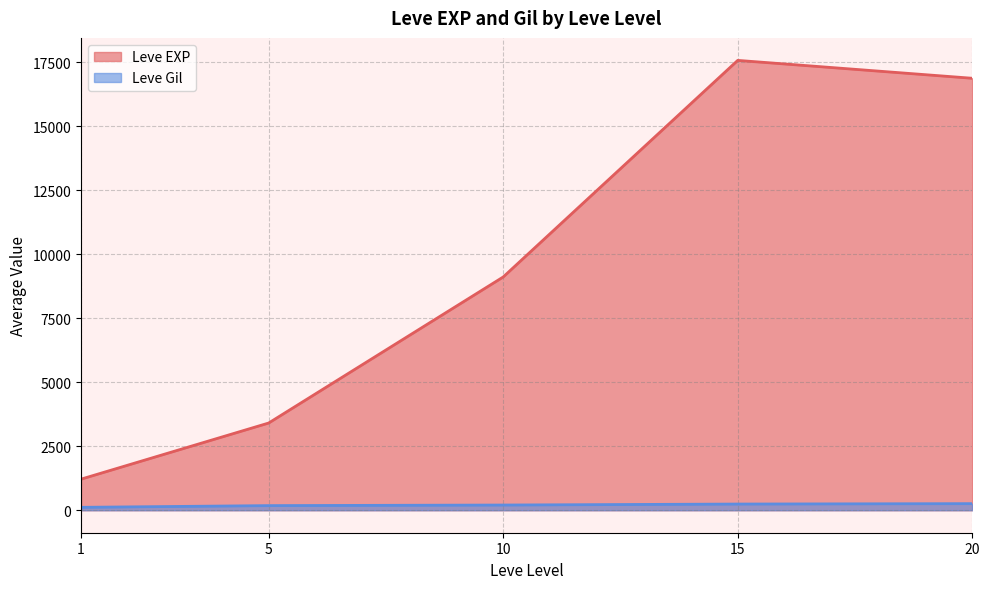

At which label does Leve EXP first exceed 8930?

10